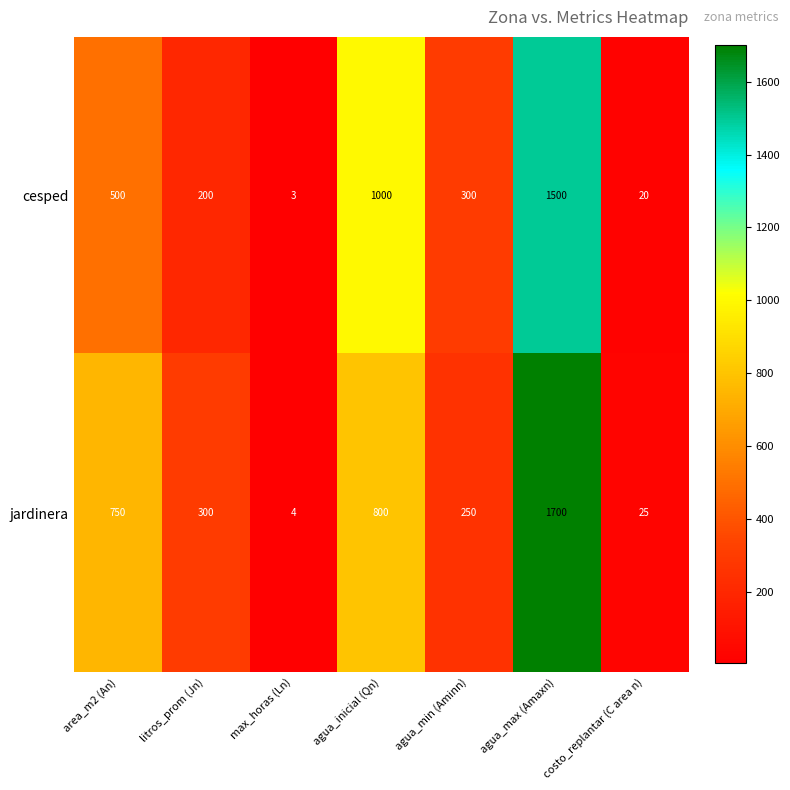

What is the sum of the cesped values at litros_prom (Jn) and max_horas (Ln)?

203